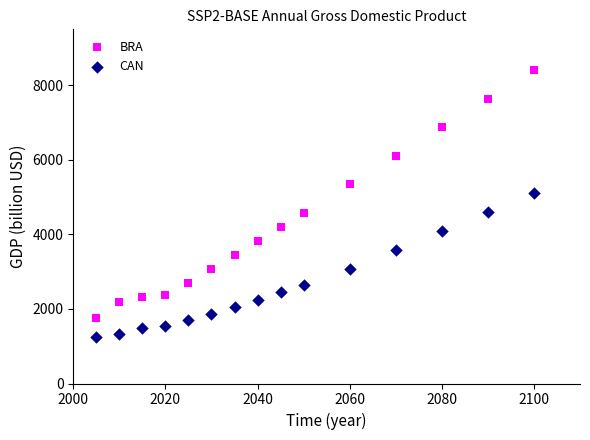

Across all data points, what is the range of Y values (max minus min)?

7160.6